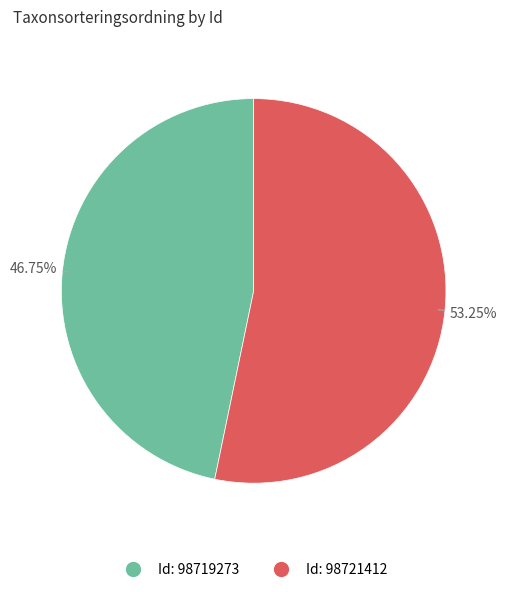

Is there a majority slice in this chart?

Yes